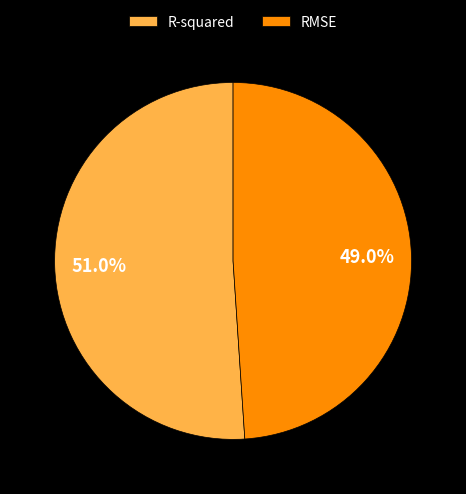

Which has a higher value, R-squared or RMSE?

R-squared